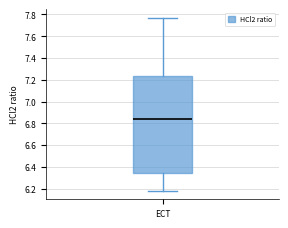

Where does the upper whisker of the box for ECT end on the y-axis? The values are not printed on the chart, so give them approximately, as read against the axis.

7.76